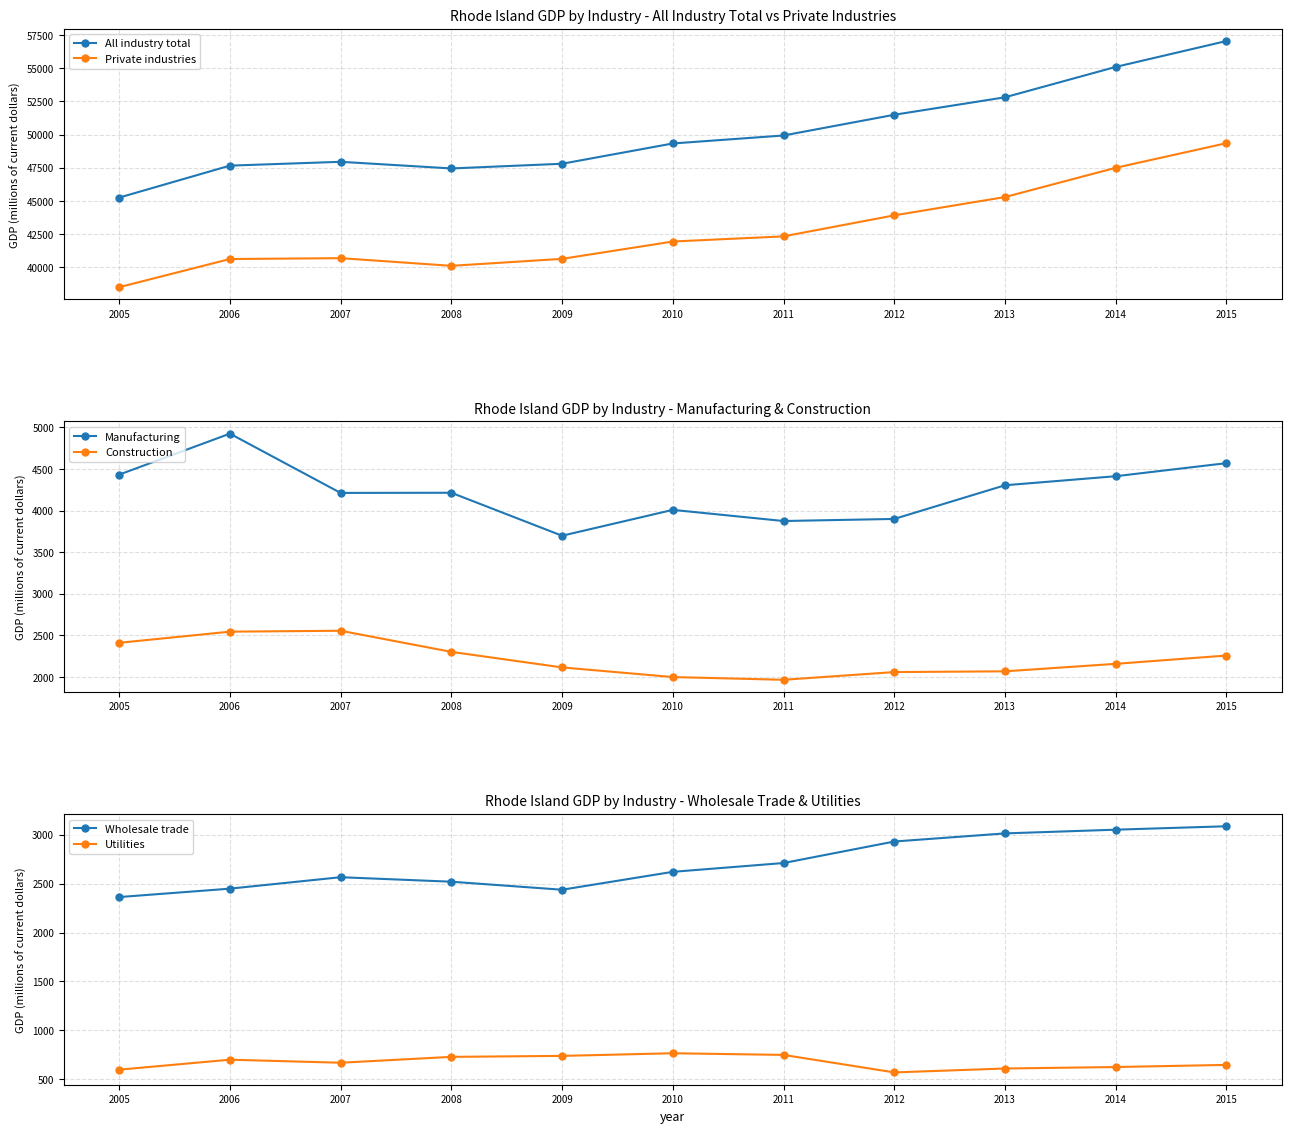

At which category is the sum across all series the highest?

2015